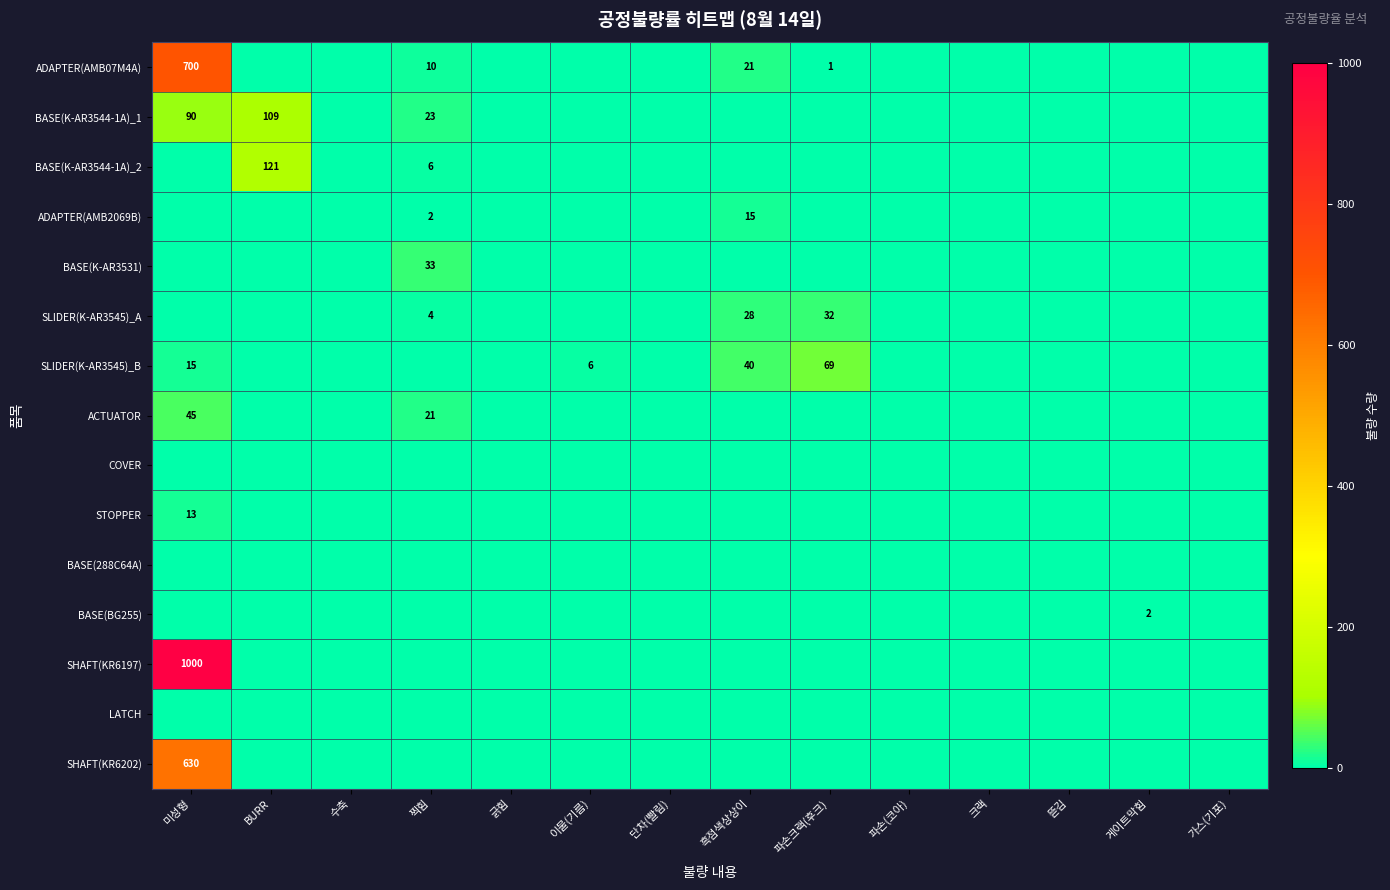

How many series are shown in this chart?

15